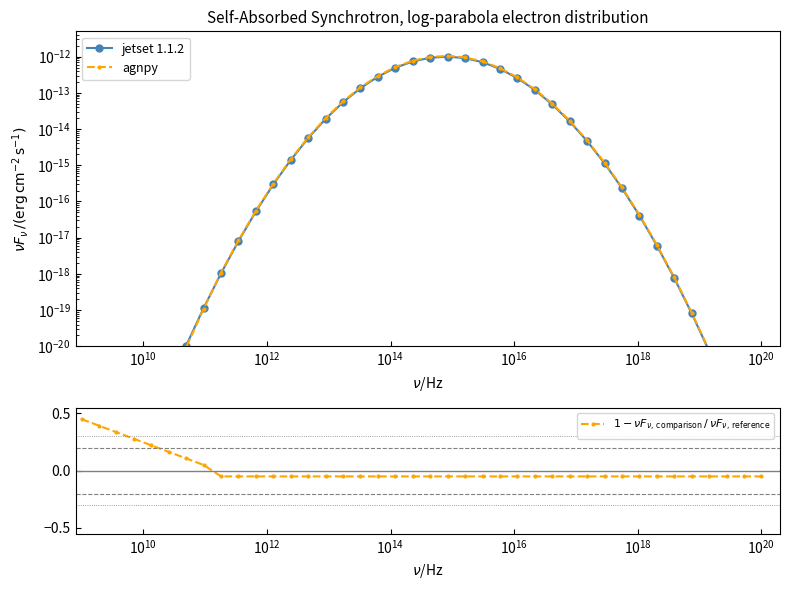

What is the value of the $1 - \nu F_{\nu,\,\mathrm{comparison}}\,/\,\nu F_{\nu,\,\mathrm{reference}}$ point at the 4th from the left?

0.3